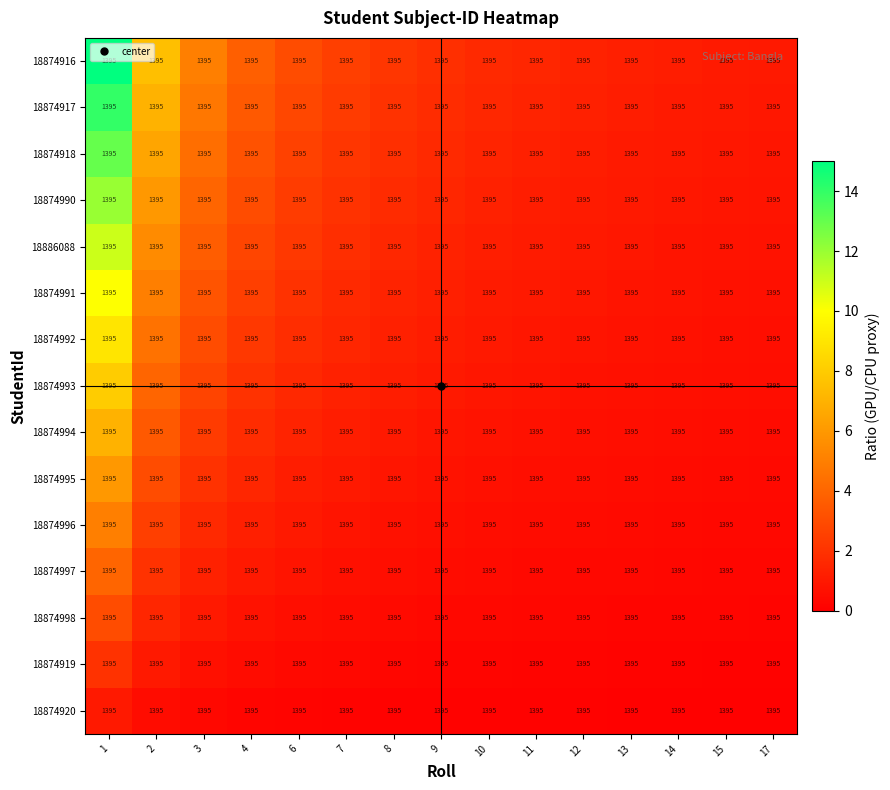

Which category has the lowest value across all series?

17